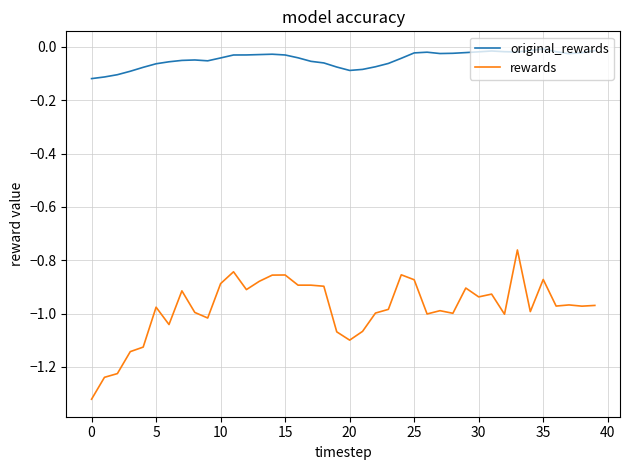

Which series has the largest range (max minus min)?

rewards